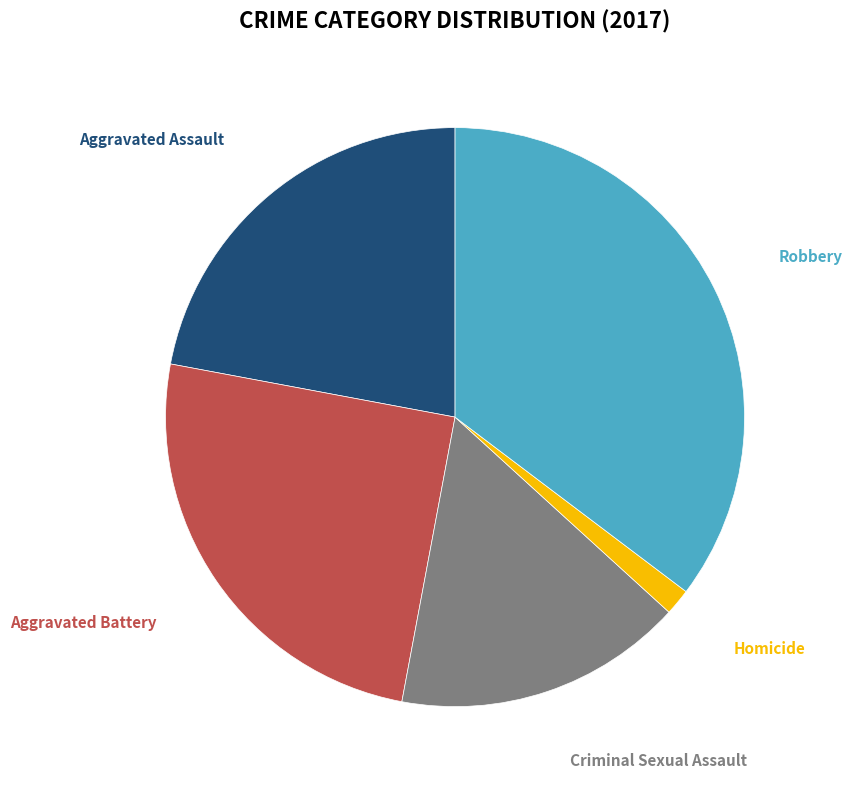

Is there any slice that represents more than half of the pie?

No